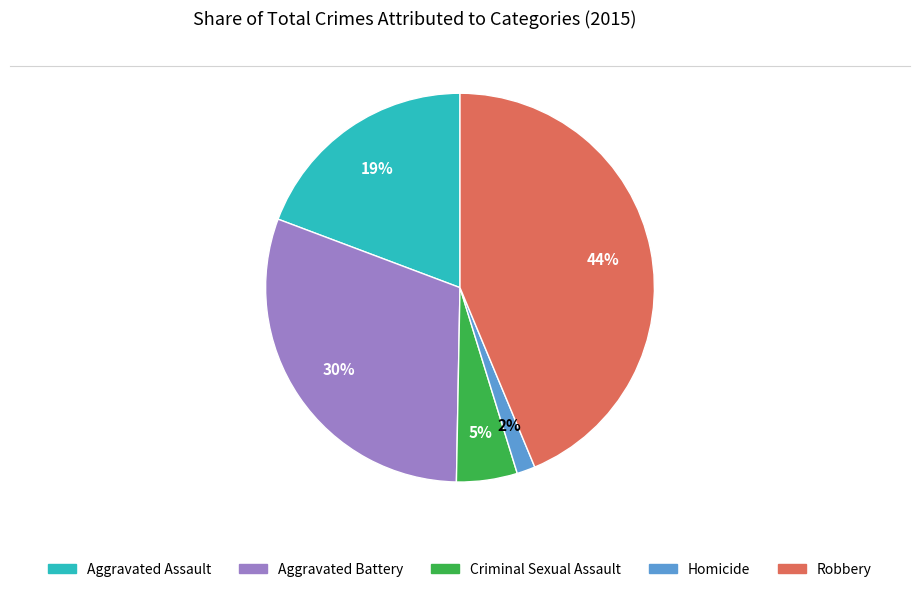

Is it true that Aggravated Assault is 19% of the pie?

True